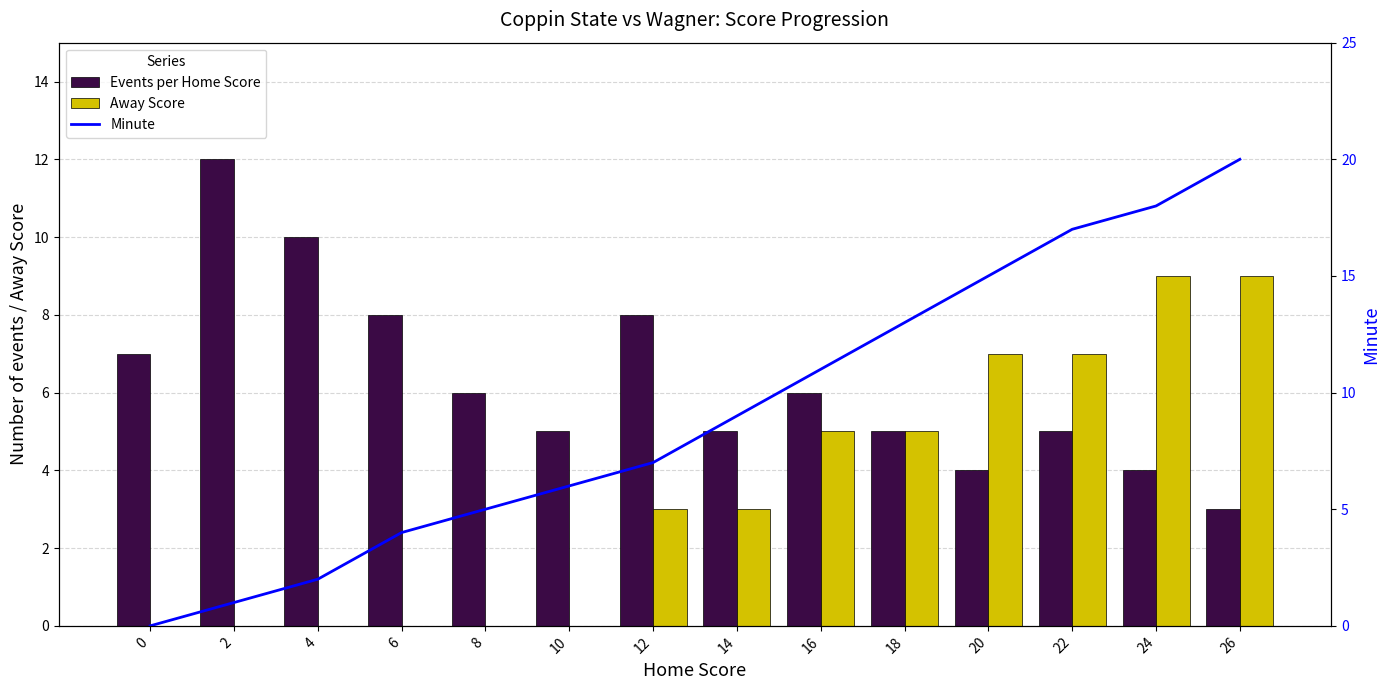

How many values in the Events per Home Score series exceed 6?

5